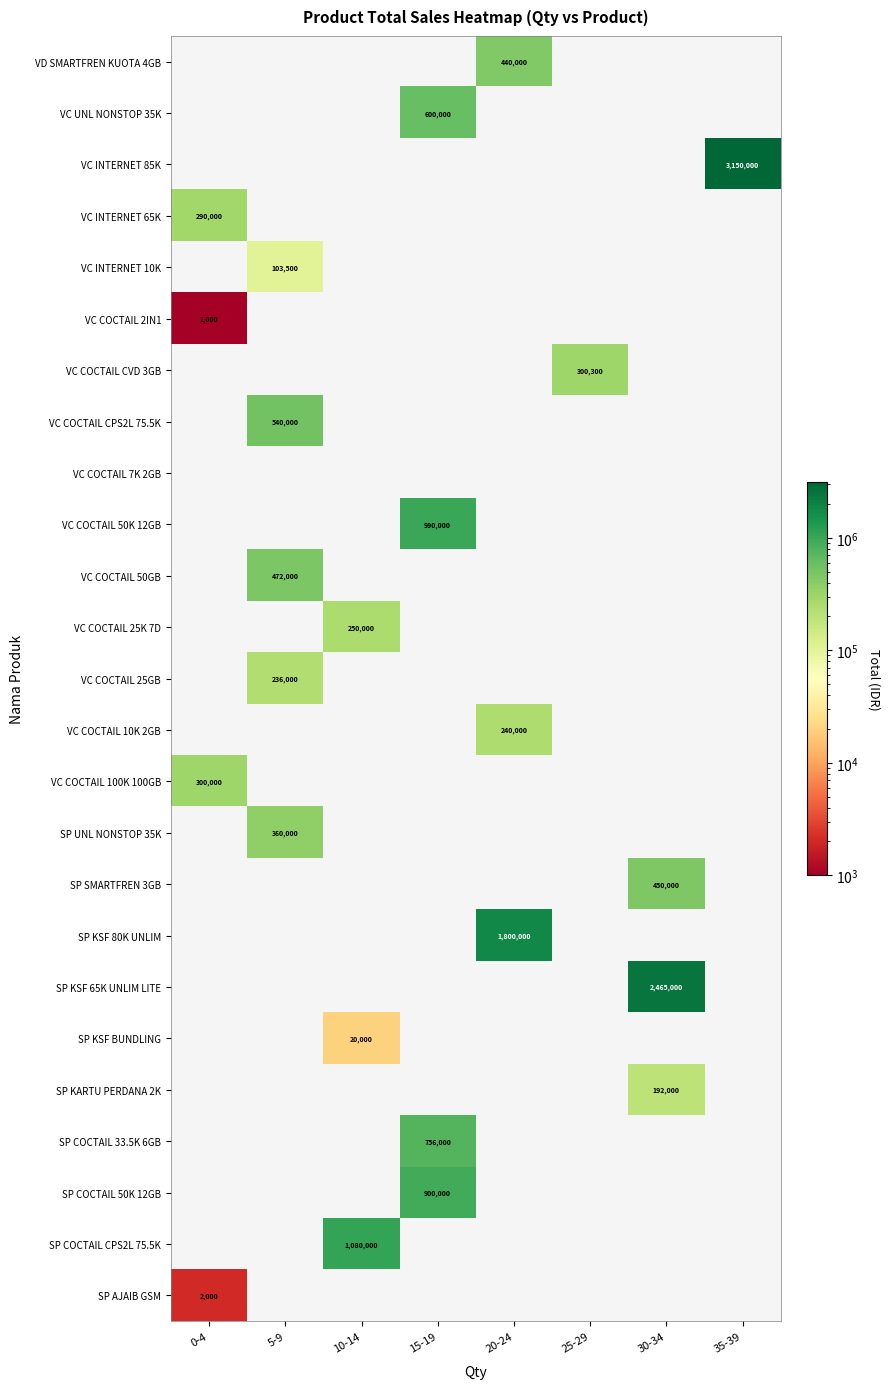

The value of VC COCTAIL 2IN1 at 0-4 is 1624. True or false?

False